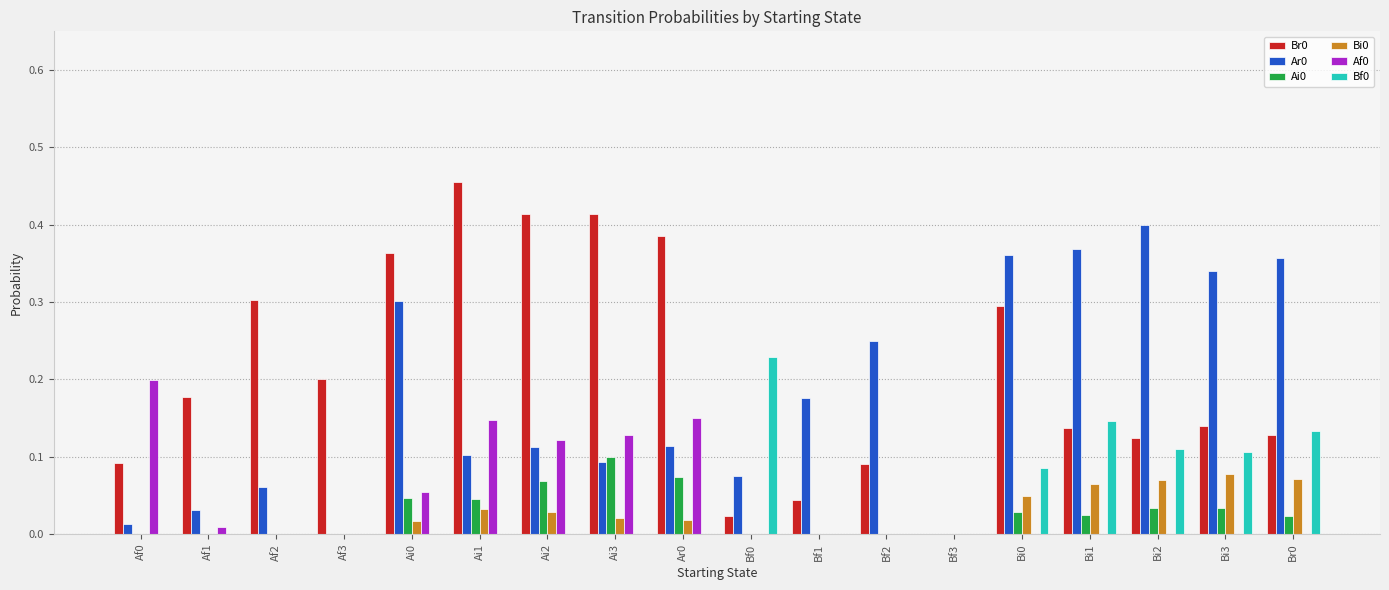

The Bf0 series shows 0.0 at Af2. True or false?

True